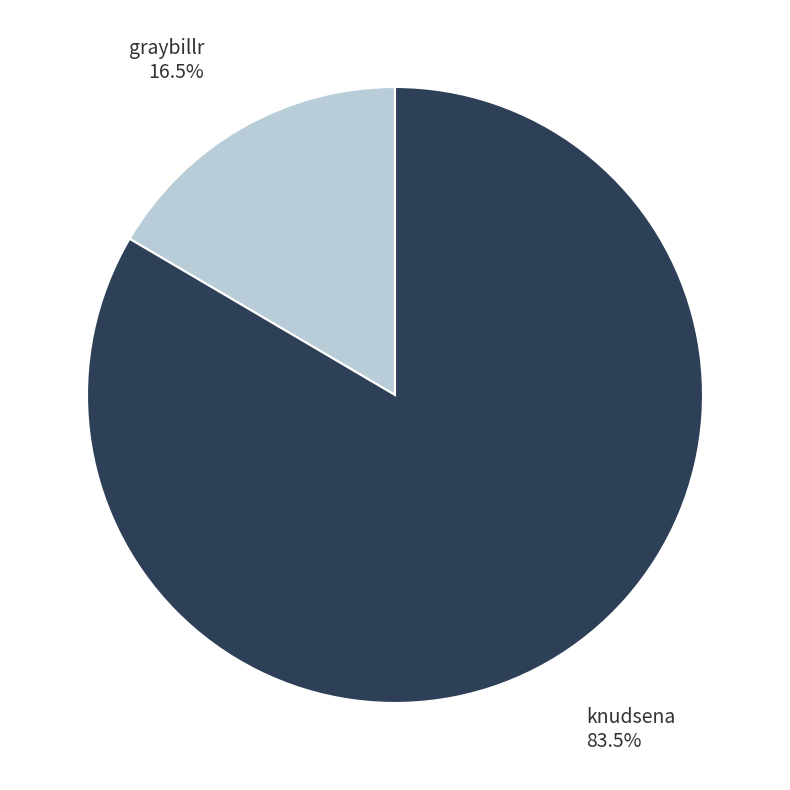

What is the total percentage of graybillr and knudsena?

100.0%